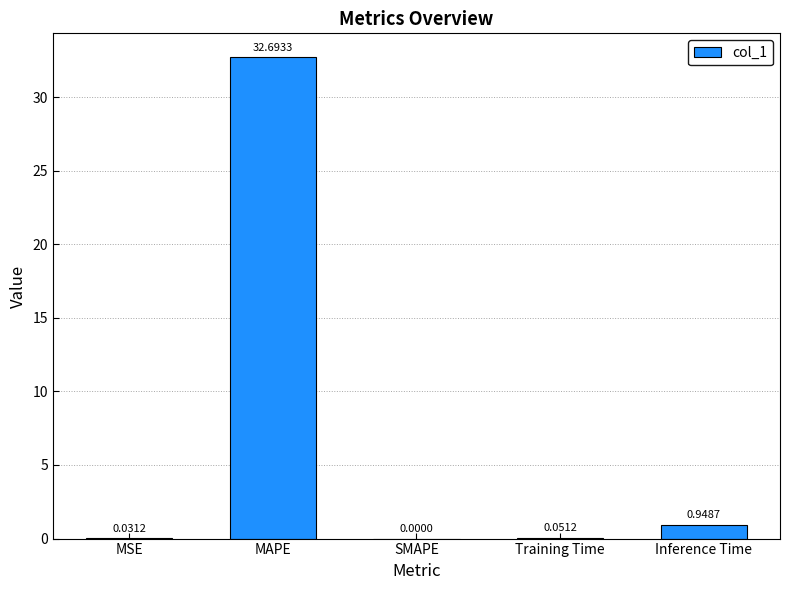

At which label is the value closest to 16?

Inference Time